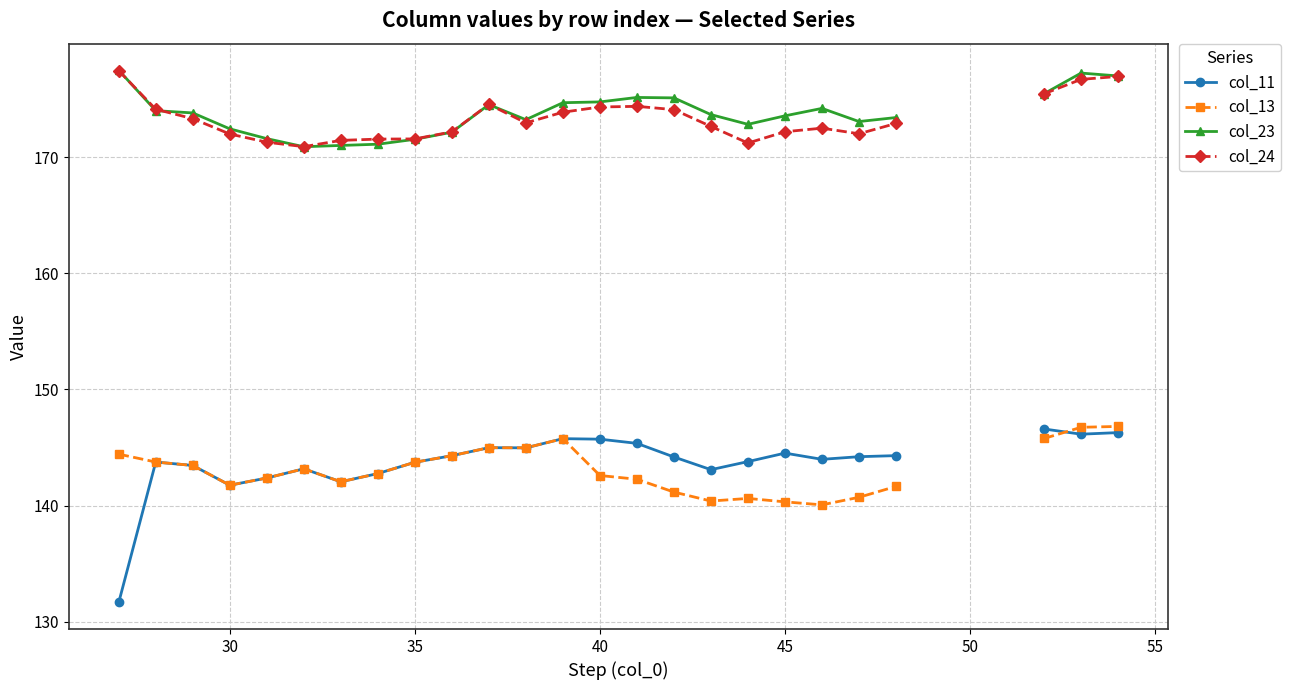

True or false: col_24 and col_11 intersect in this chart.

False